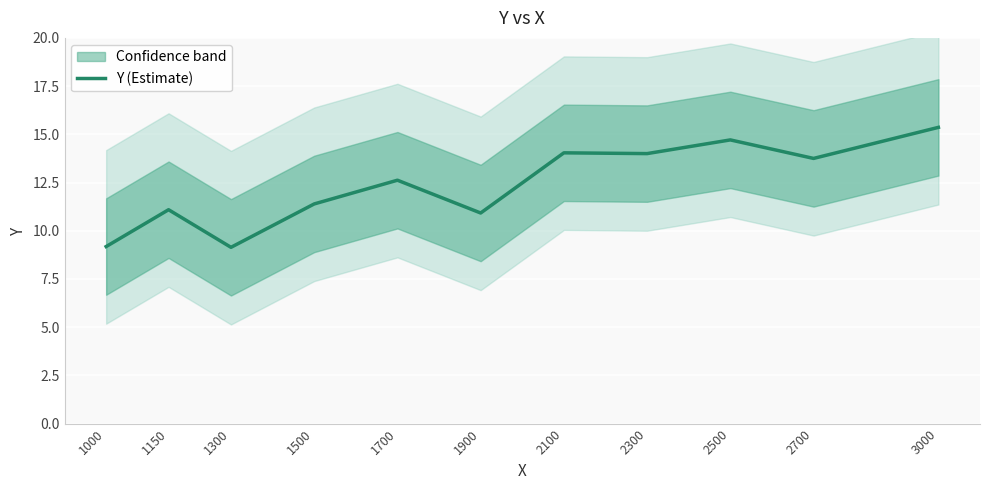

What is the sum of the values at 2100 and 1700?

26.7